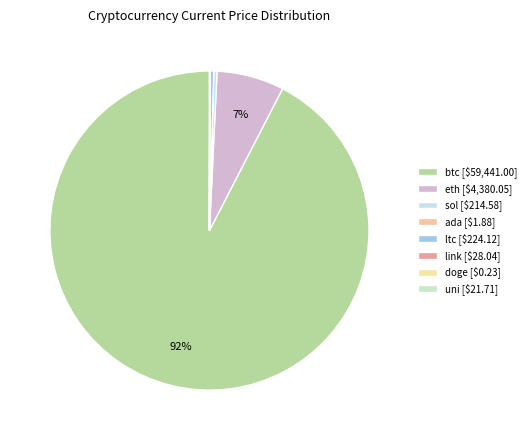

Between btc and doge, which is larger?

btc